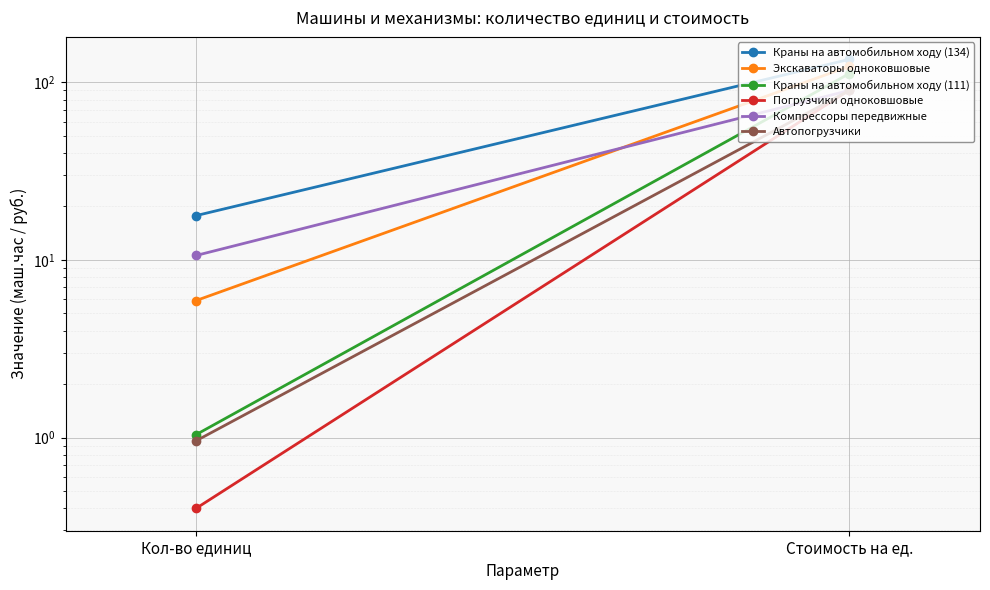

How many series are shown in this chart?

6